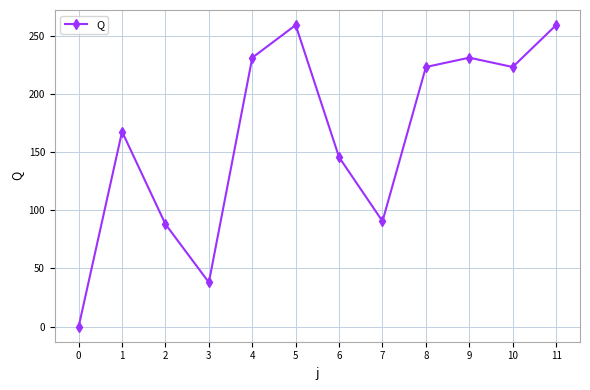

The value at 7 is 90.5. True or false?

True